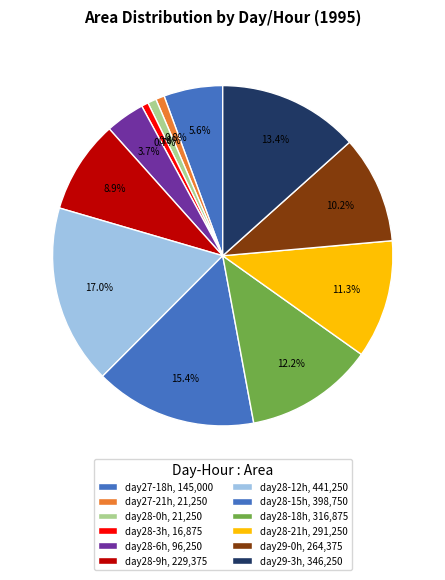

How many segments does this pie chart have?

12